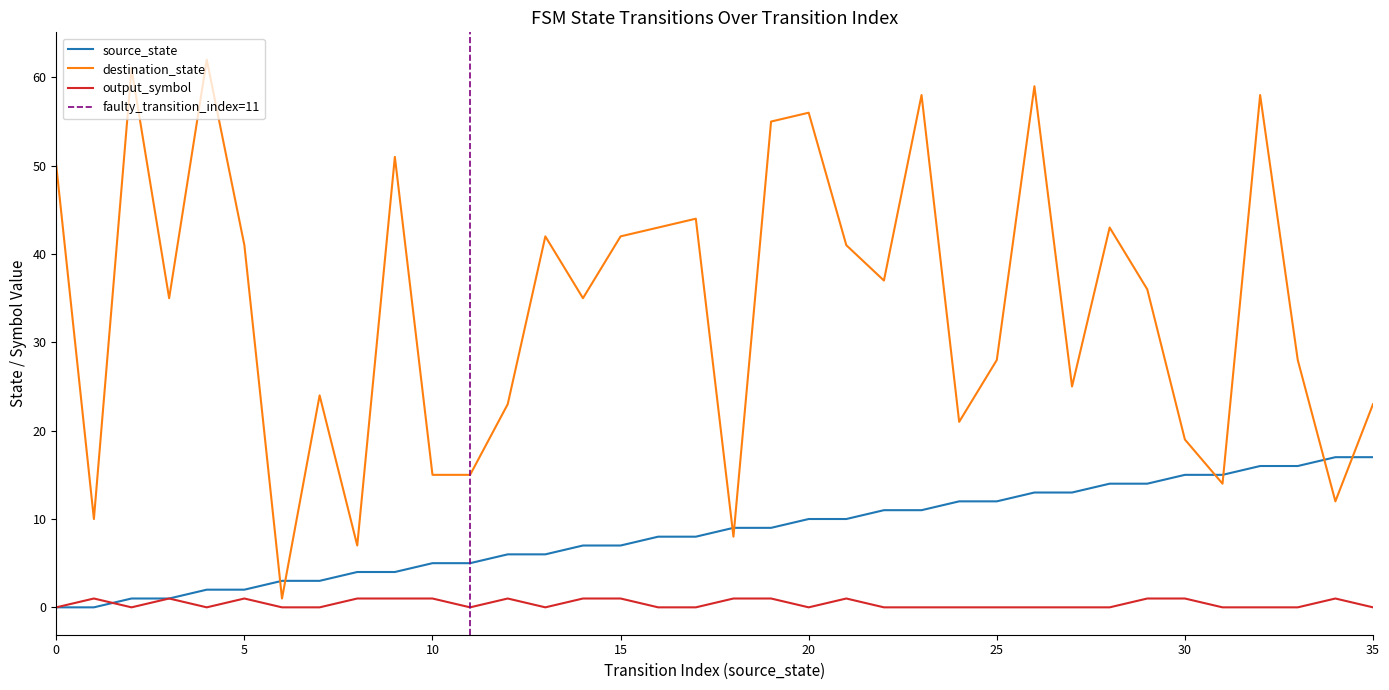

What is the difference between the destination_state values at 9 and 7?

27